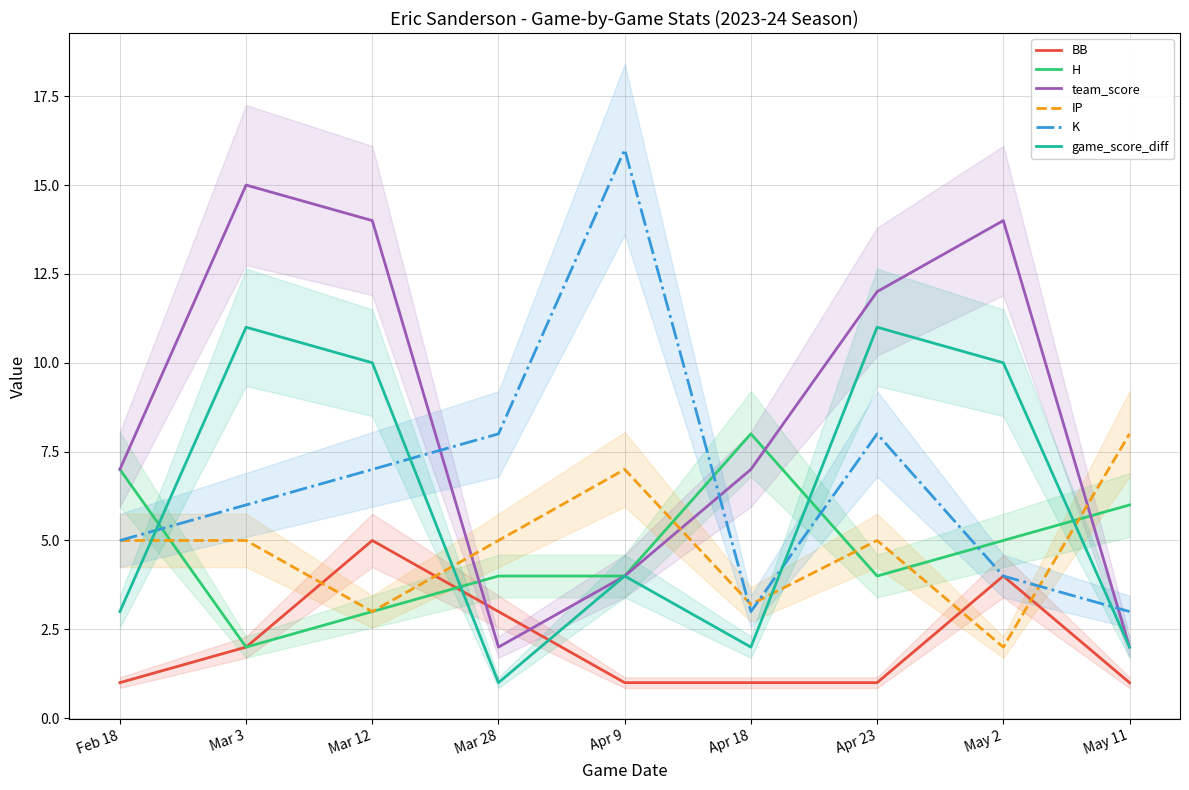

What is the total value across all series at Apr 9?

36.0